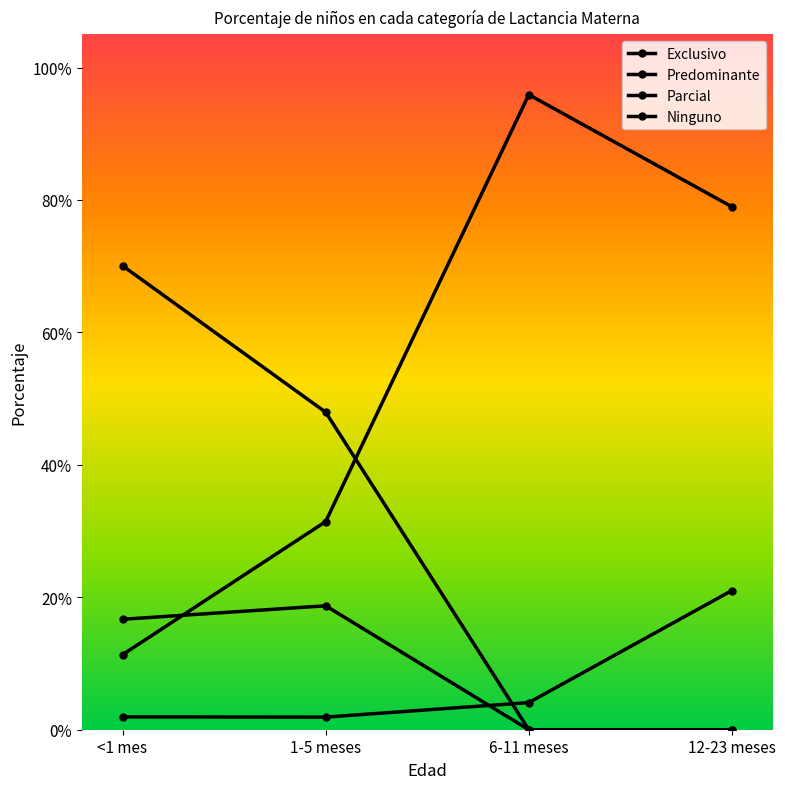

Does the chart have visible grid lines?

No